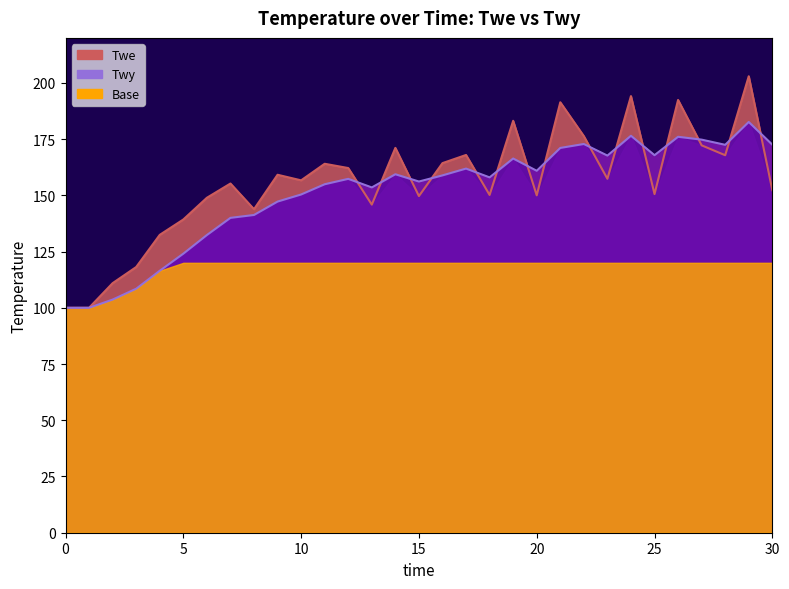

Between which two adjacent categories do Twe and Twy first intersect?

12 and 13